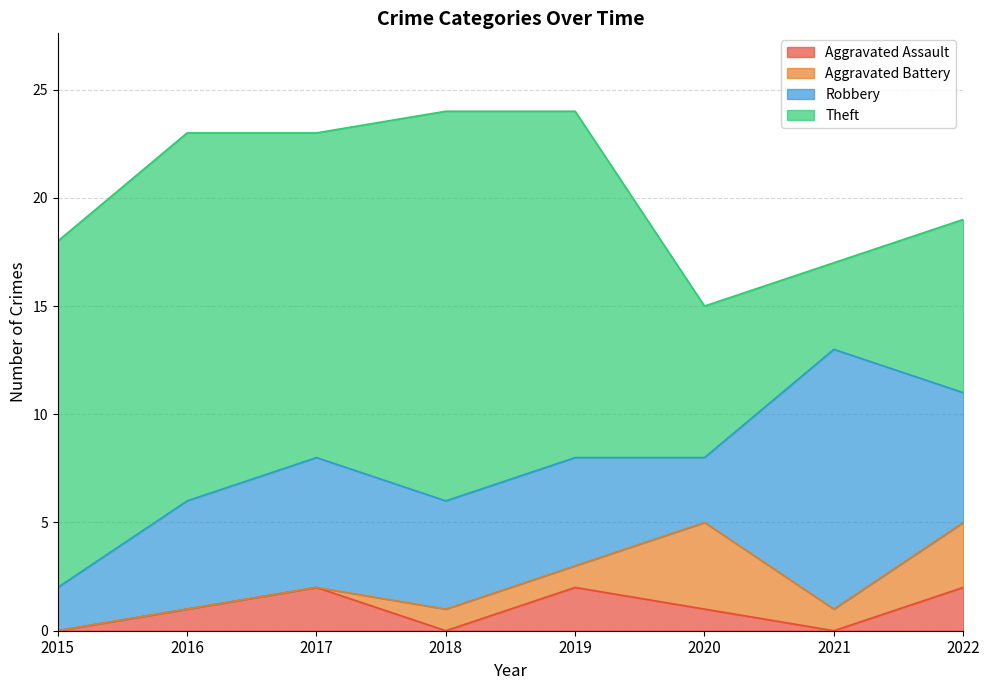

Reading right to left, what are all the values shown in this chart?

Aggravated Assault: 2	0	1	2	0	2	1	0
Aggravated Battery: 3	1	4	1	1	0	0	0
Robbery: 6	12	3	5	5	6	5	2
Theft: 8	4	7	16	18	15	17	16